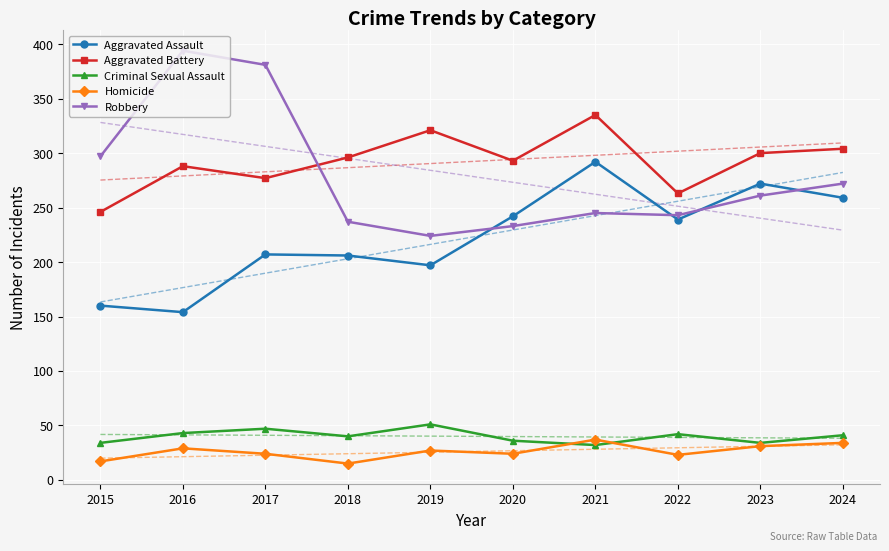

What is the total value across all series at 2017?

936